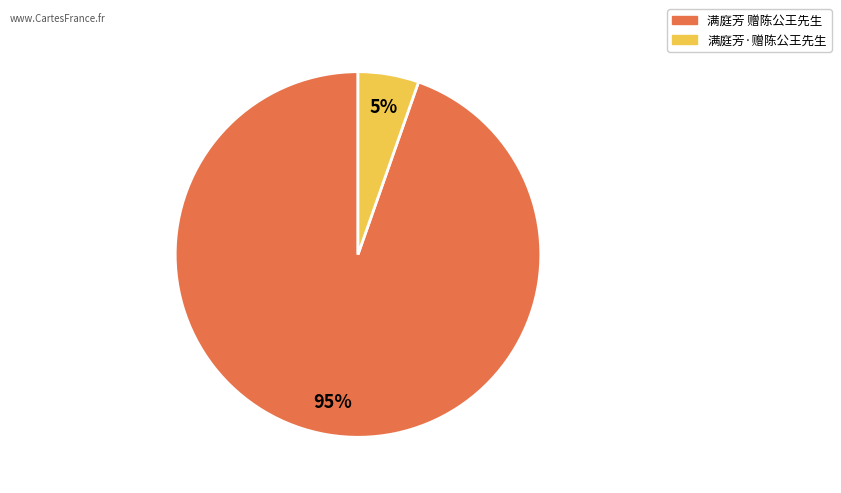

To the nearest percent, what is the average slice percentage?

50%